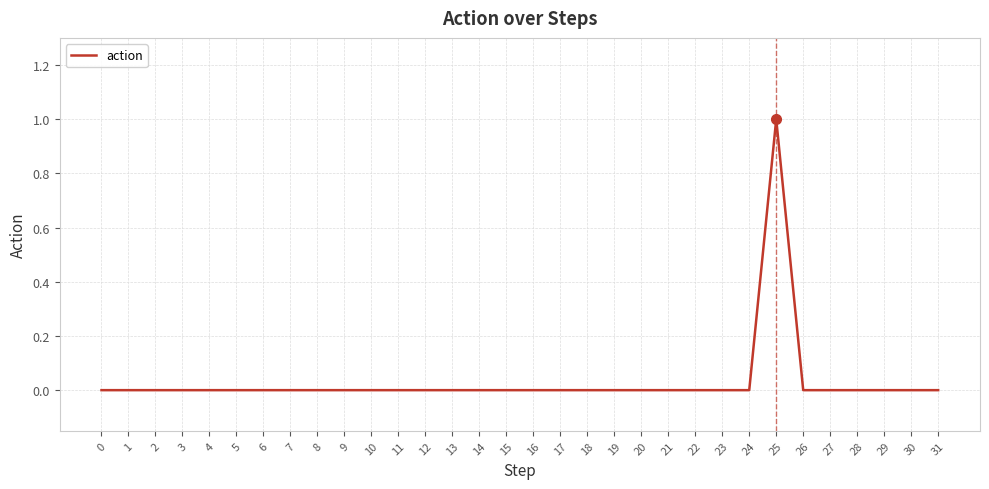

True or false: the data shows 0 at 22.

True